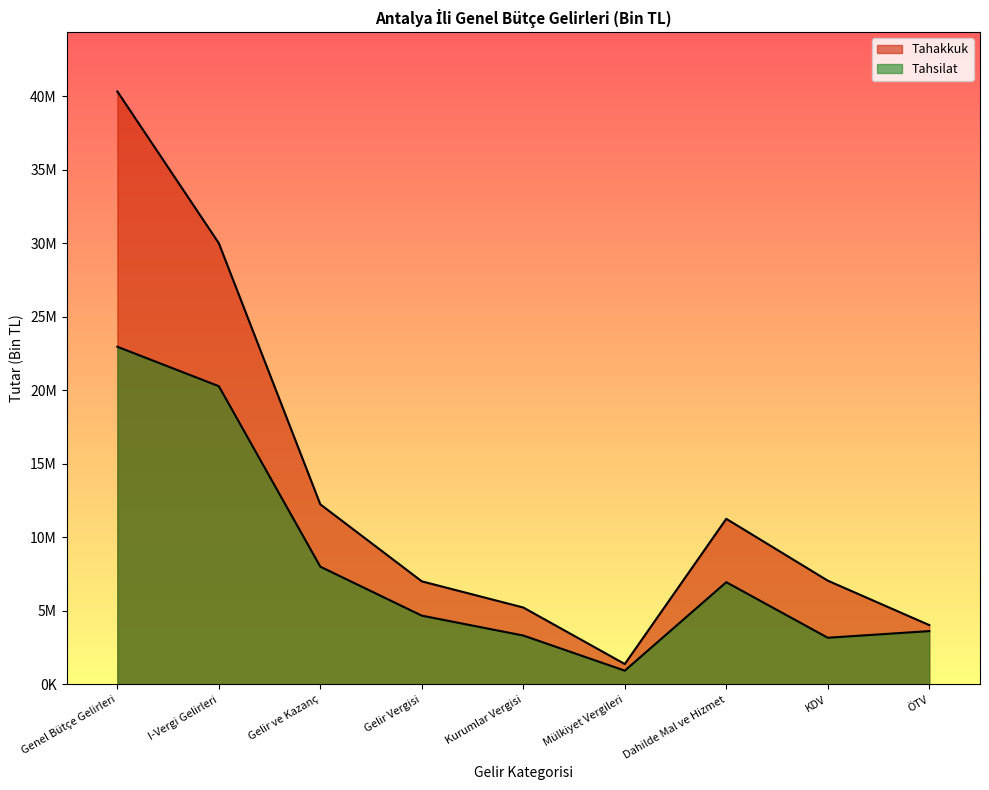

Which series changed the most between Kurumlar Vergisi and ÖTV?

Tahakkuk